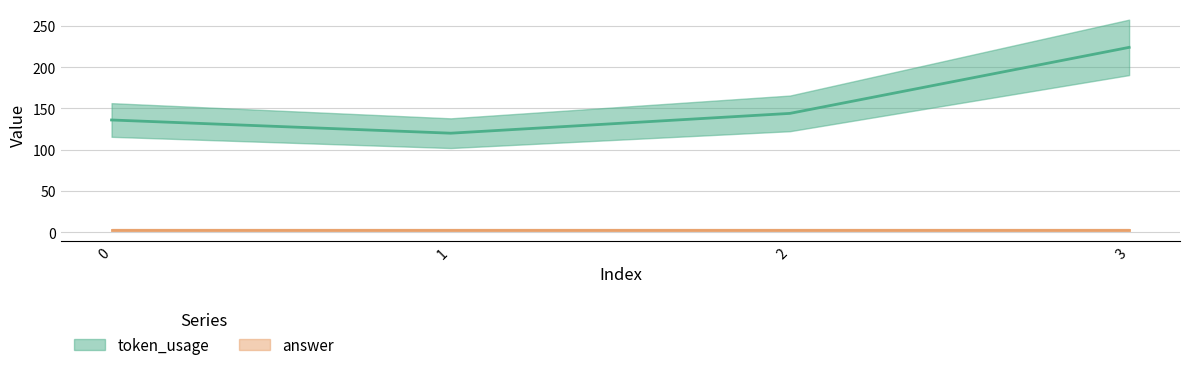

What is the ratio of the value at 1 to the value at 3?

0.5